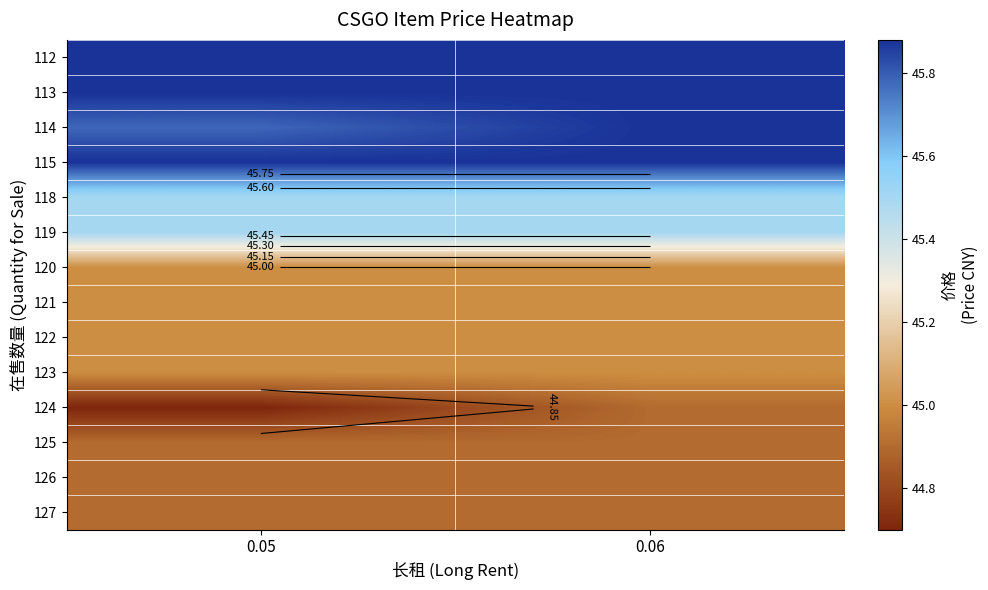

The 114 series shows 23.4 at 0.06. True or false?

False